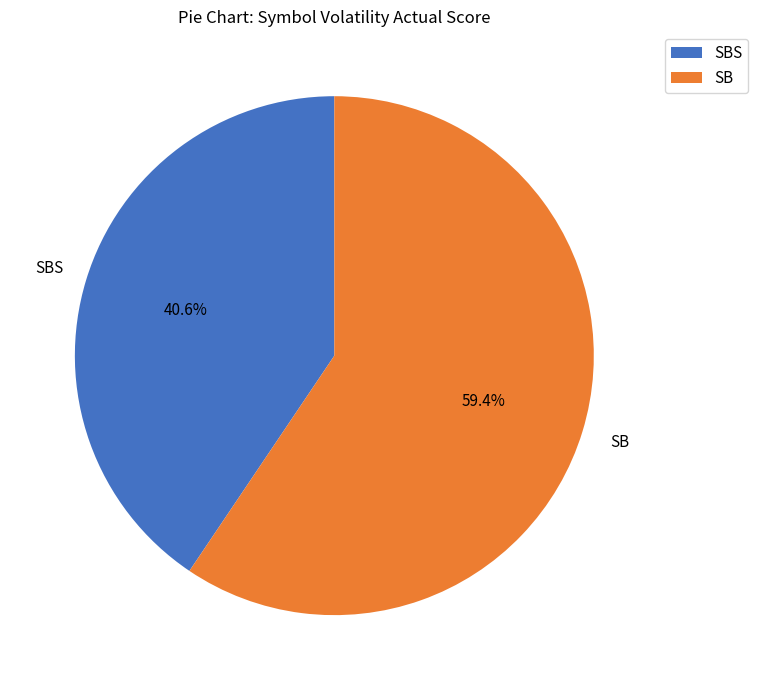

Is it true that SBS is 51% of the pie?

False